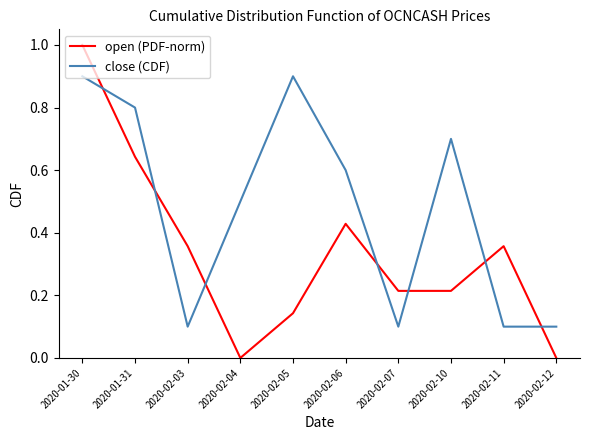

At which category does the chart reach its peak across all series?

2020-01-30